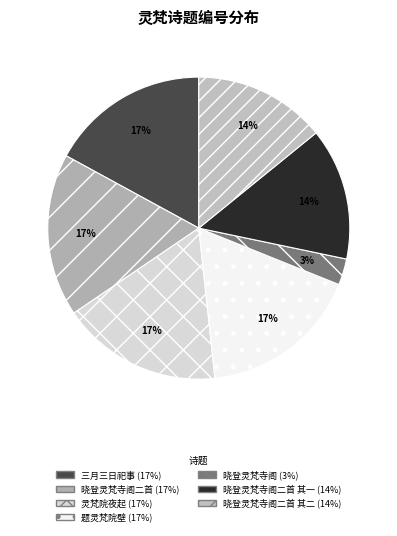

Rank the categories by value from lowest to highest.

晓登灵梵寺阁, 晓登灵梵寺阁二首 其二, 晓登灵梵寺阁二首 其一, 三月三日祀事毕因脩禊事于灵梵以高阁一长望分韵赋诗得一字, 题灵梵院壁, 灵梵院夜起, 晓登灵梵寺阁二首